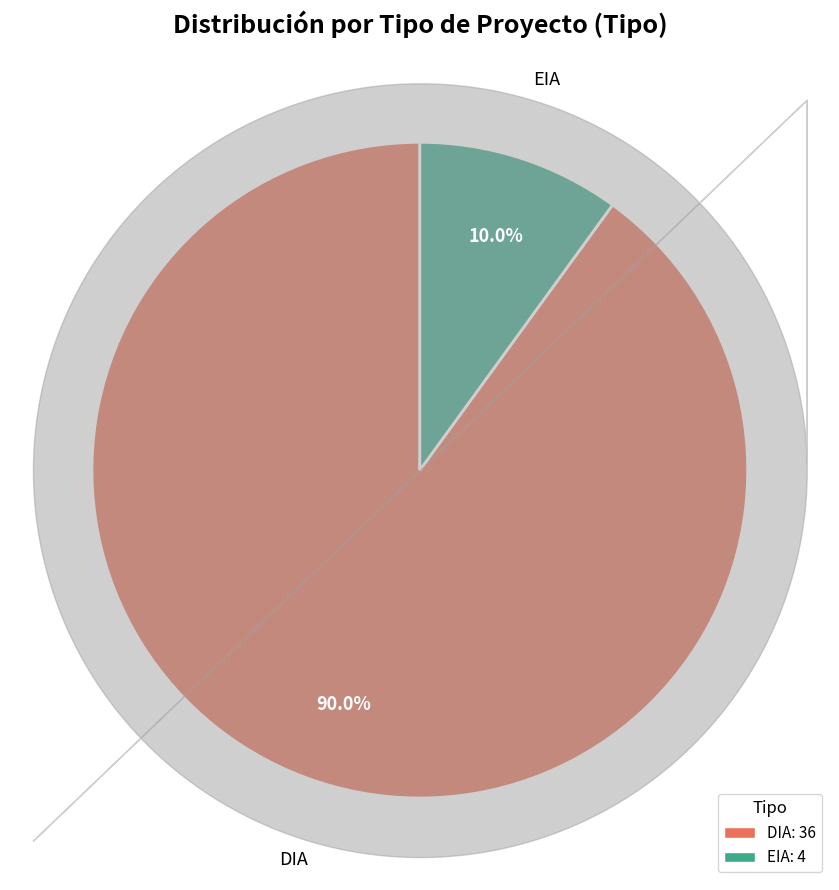

To the nearest percent, what is the combined percentage of EIA and DIA?

100%